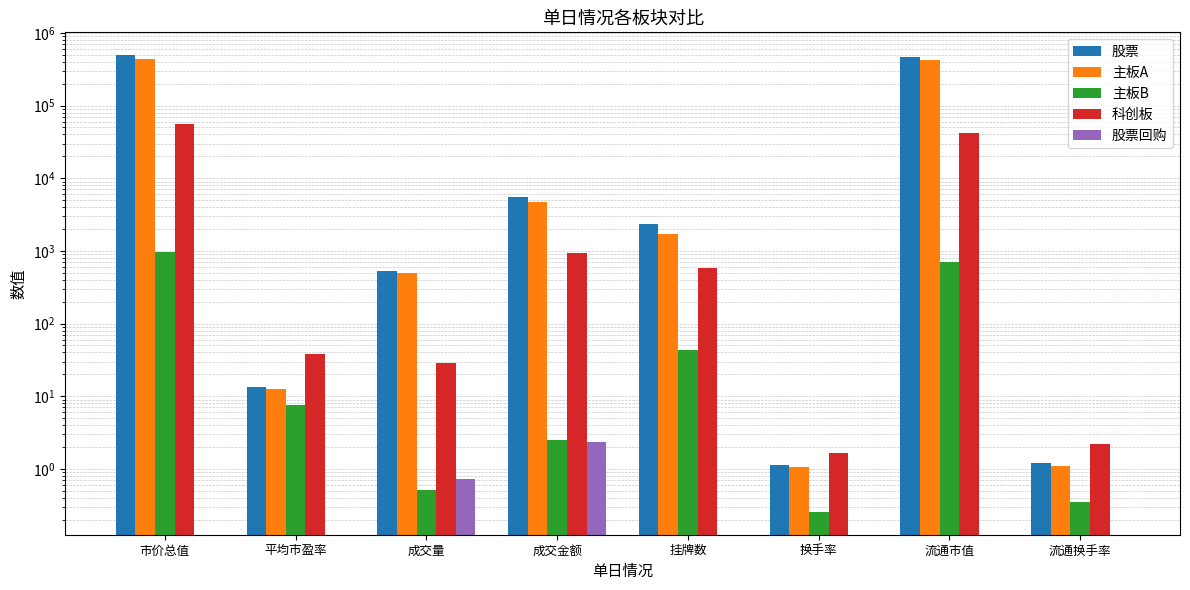

Reading left to right, transcribe all the data shown in this chart.

股票: 493629.7	13.5	529.0	5580.2	2309.0	1.1	462682.3	1.2
主板A: 436481.2	12.7	499.5	4646.1	1690.0	1.1	420217.3	1.1
主板B: 966.9	7.5	0.5	2.5	43.0	0.3	708.6	0.3
科创板: 56181.5	37.5	29.0	931.6	576.0	1.7	41756.5	2.2
股票回购: 0.0	0.0	0.7	2.4	0.0	0.0	0.0	0.0